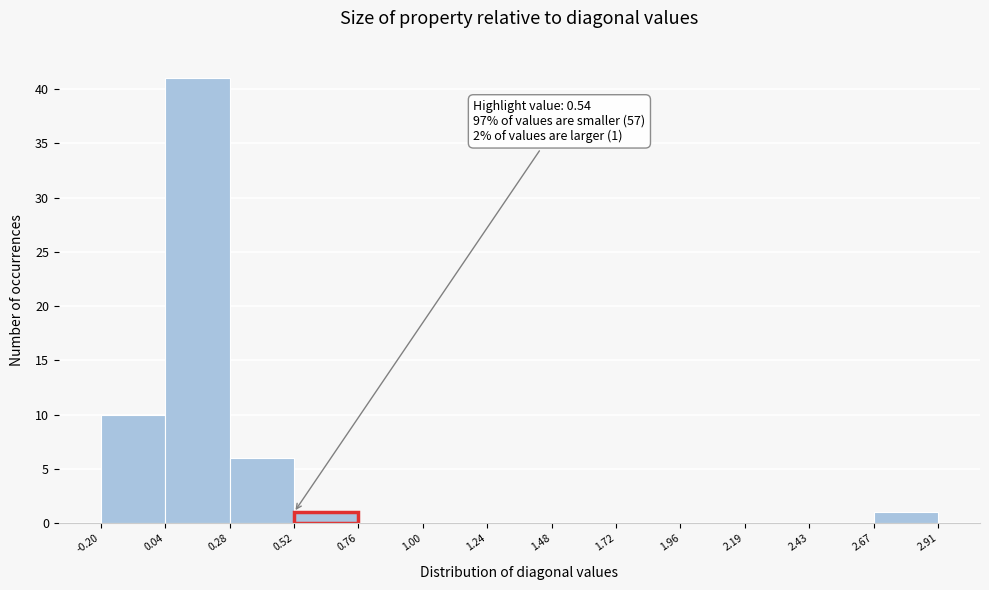

Which range on the x-axis has the tallest bar?

0.04 to 0.28